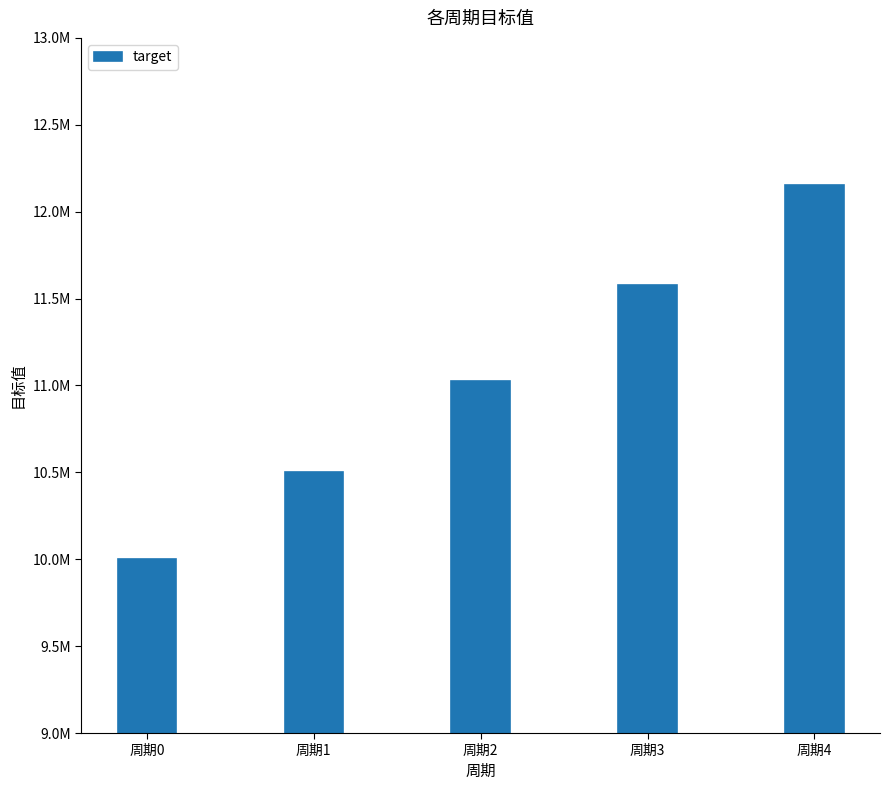

Where does the data first go above 11025000?

周期3